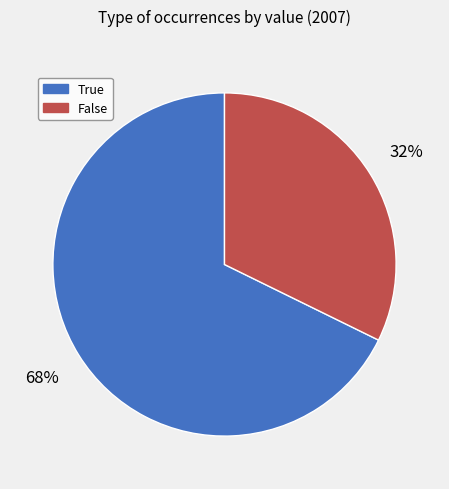

True or false: True accounts for 68% of the total.

True